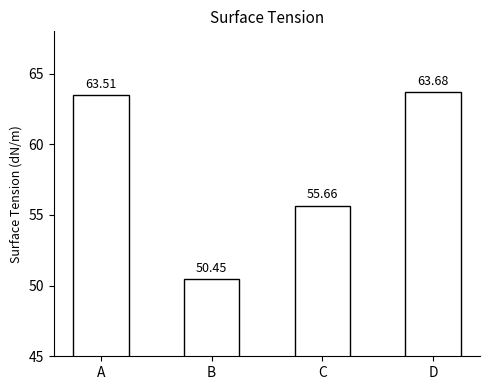

At which label does the data first exceed 63?

A